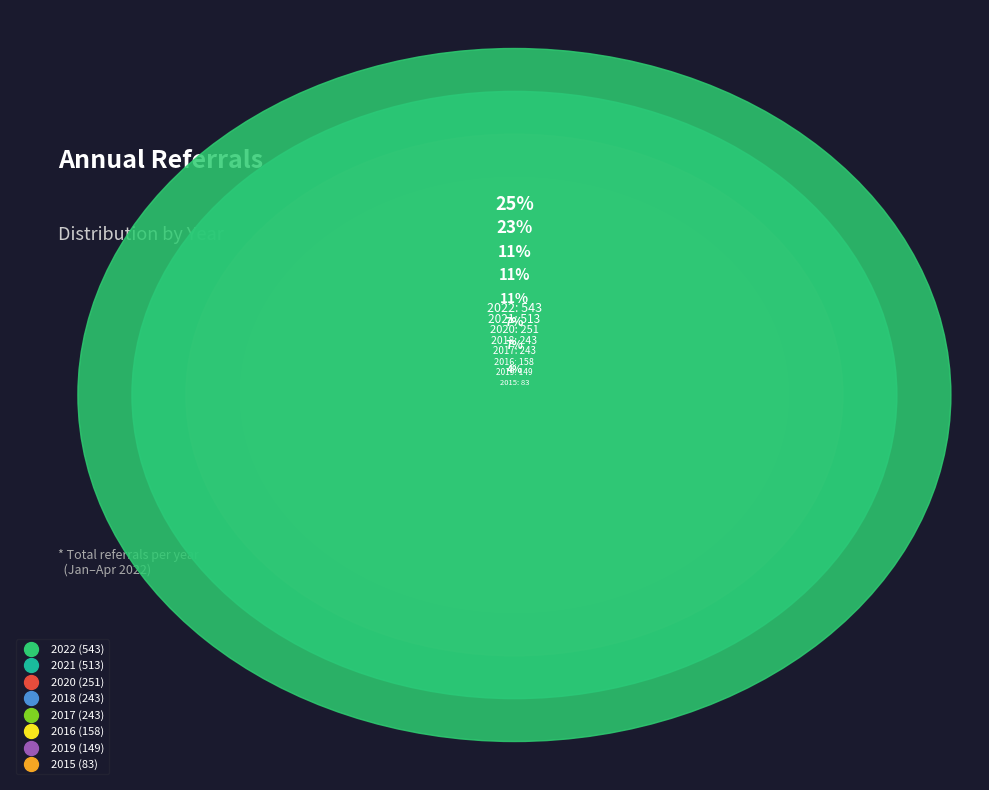

What is the ratio of the value at 2021 to the value at 2017?

2.1